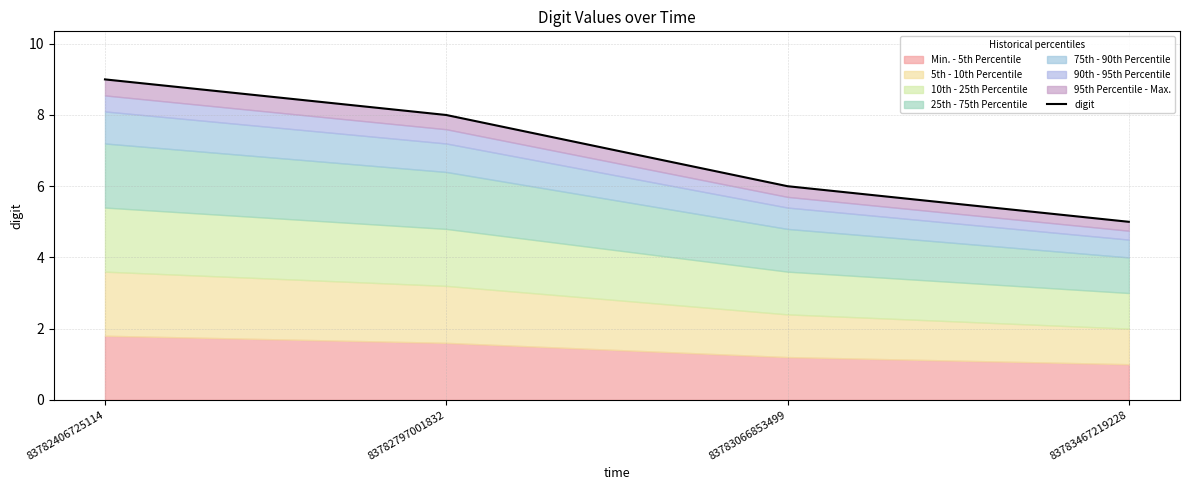

What is the change in value from 83782797001832 to 83783467219228?

-3